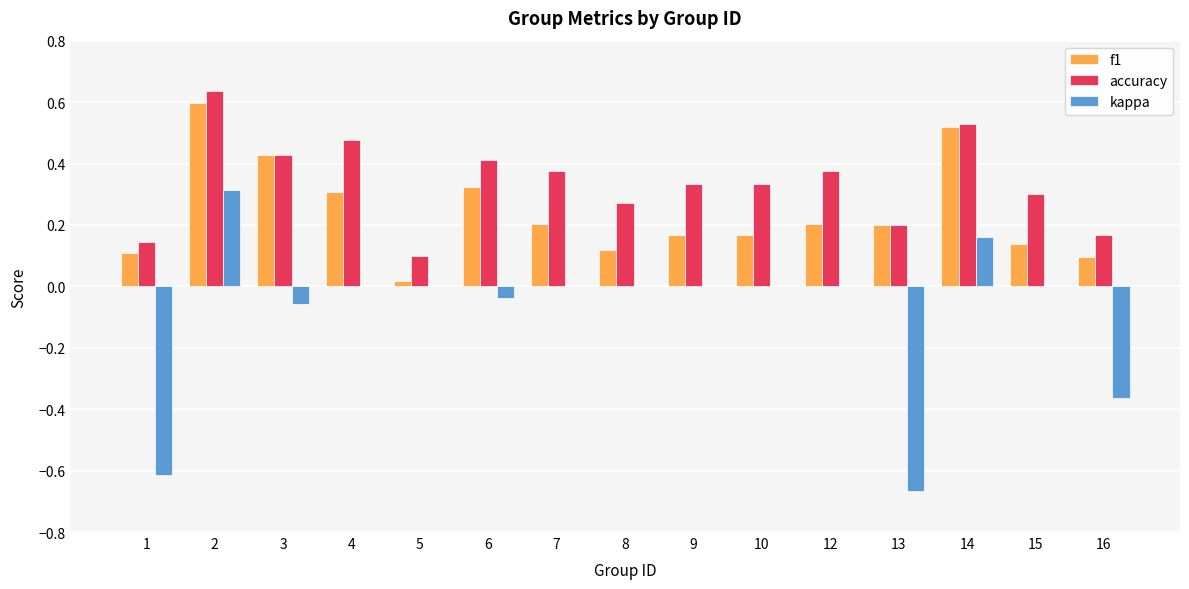

How many accuracy values are between 0 and 1?

15